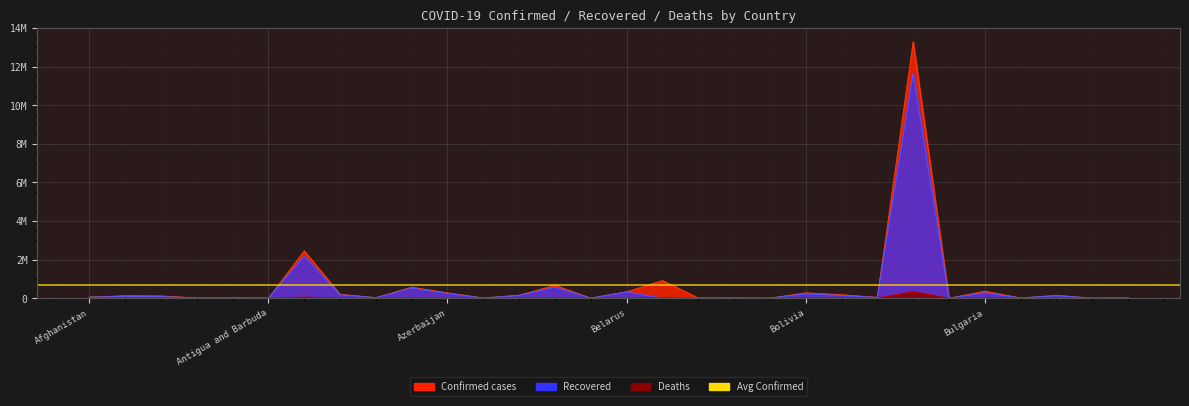

Where do Deaths and Recovered first cross each other?

Belarus and Belgium